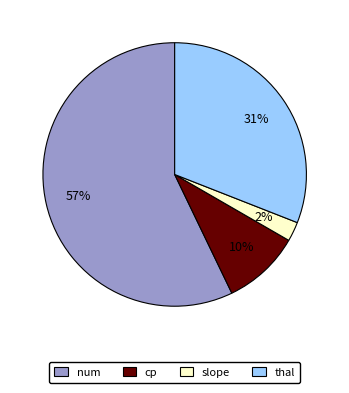

Do cp and num together represent more than half of the pie?

Yes